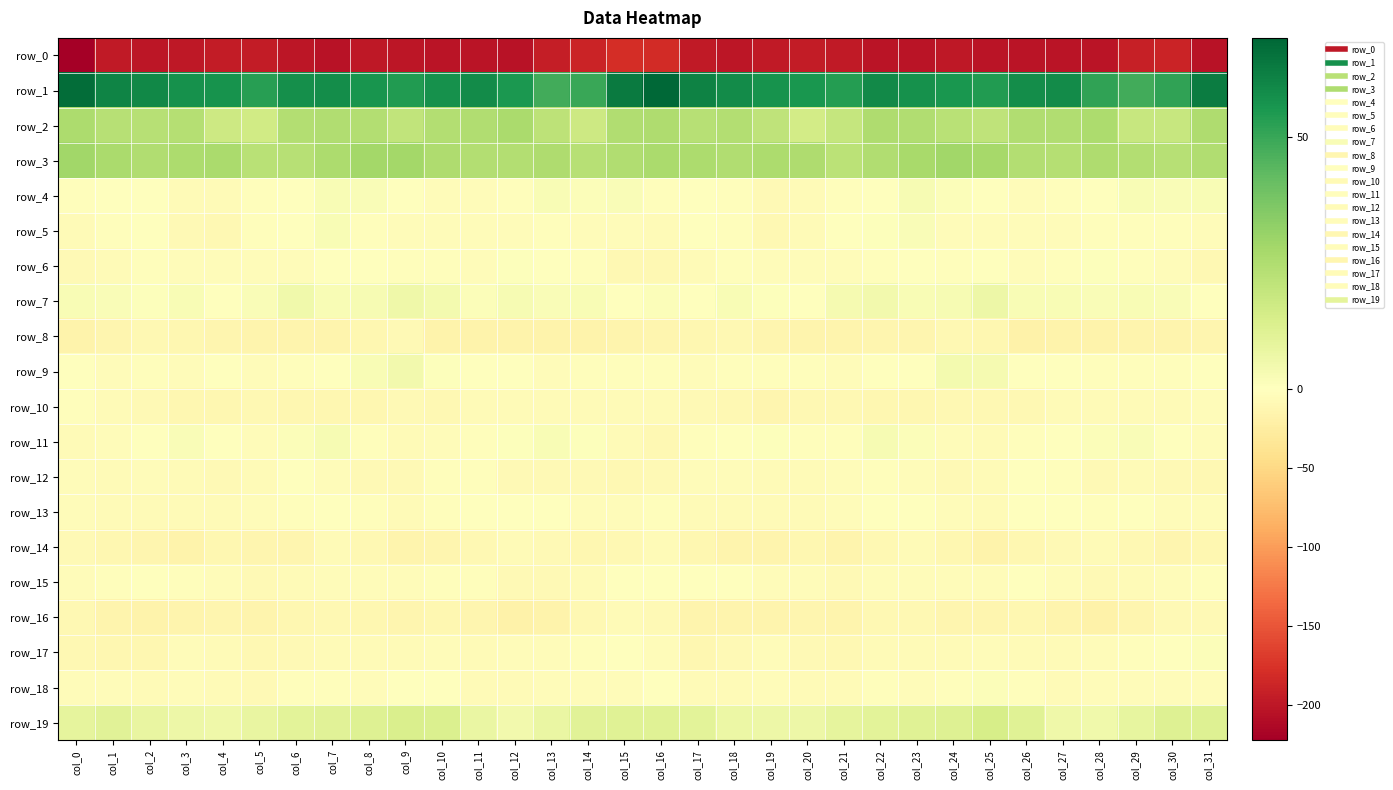

What is the average value of the row_3 series?

25.3